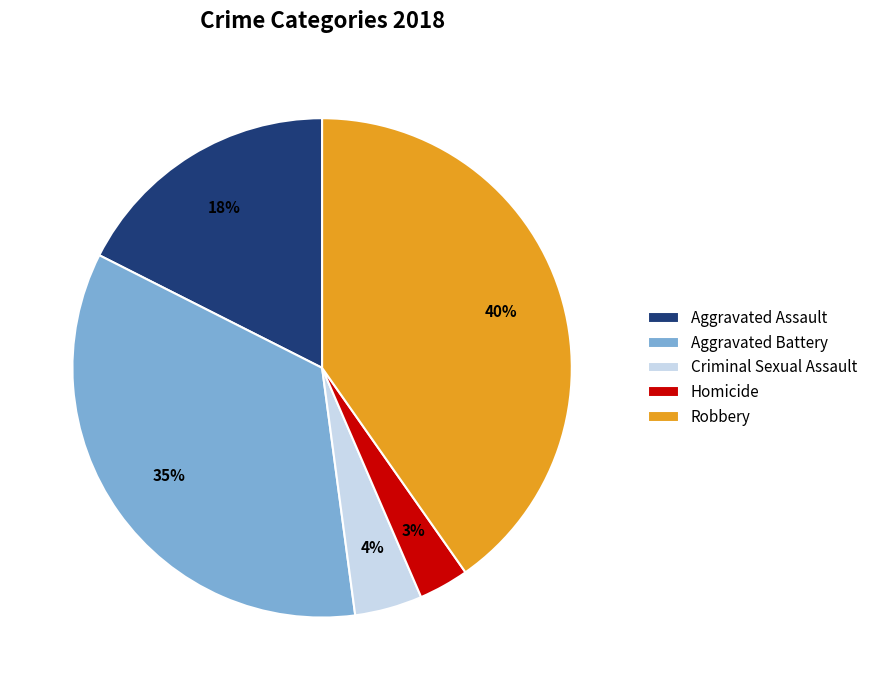

How many segments does this pie chart have?

5